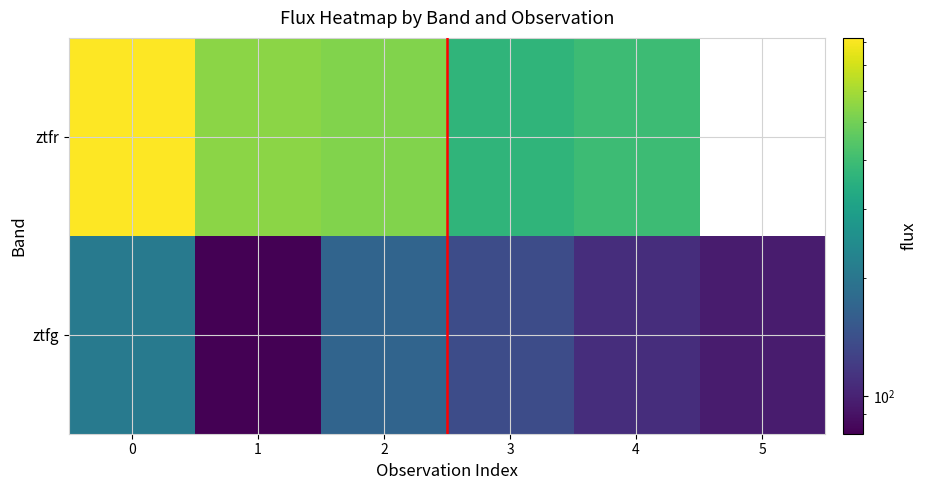

What is the difference between the maximum and second lowest values in the ztfg series?

112.2